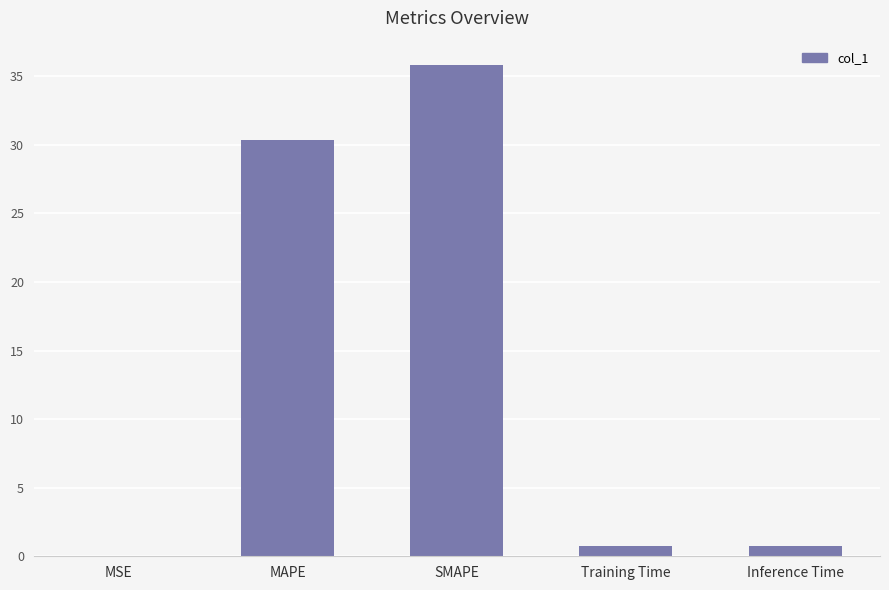

Between MAPE and Inference Time, which is larger?

MAPE